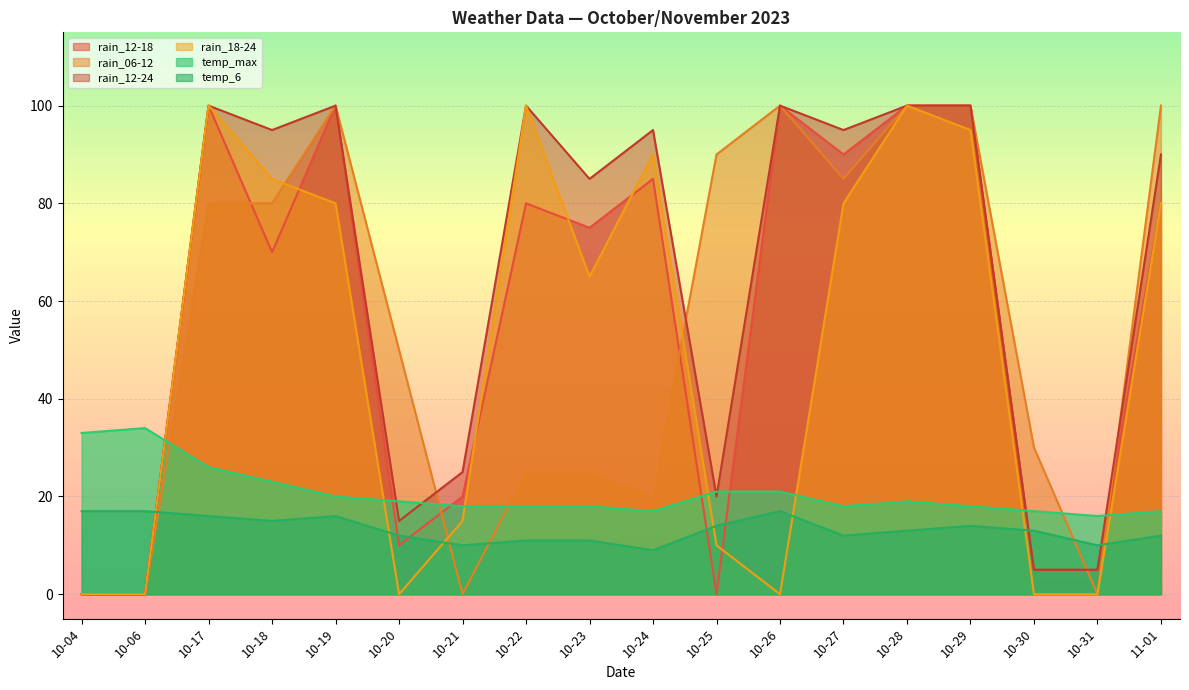

Between which two adjacent categories do rain_12-24 and temp_6 first intersect?

10-06 and 10-17